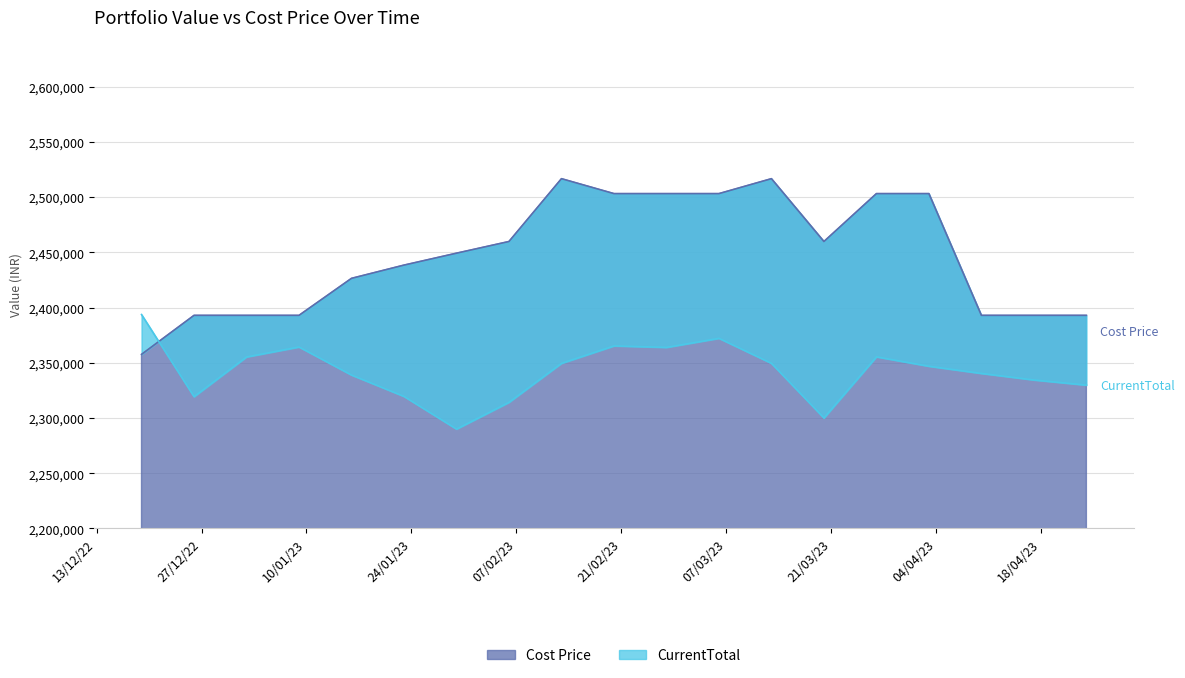

At which label does CurrentTotal first exceed 2346901?

19/12/2022